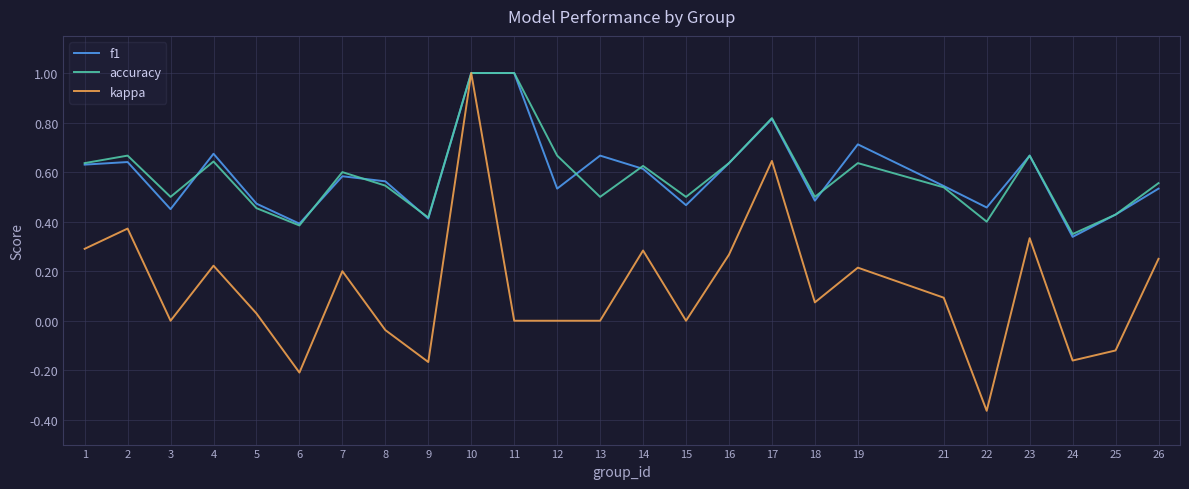

What is the total value across all series at 26?

1.3